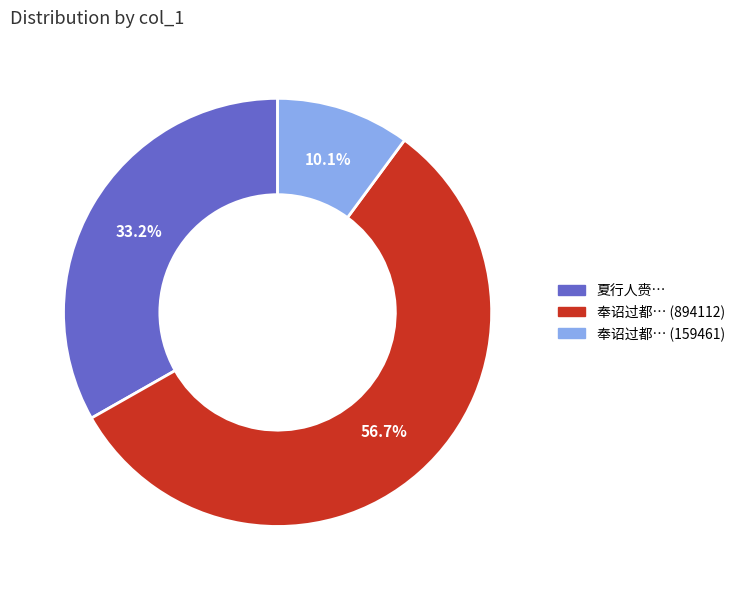

Rank the categories by value from highest to lowest.

奉诏过都… (894112), 夏行人赍…, 奉诏过都… (159461)